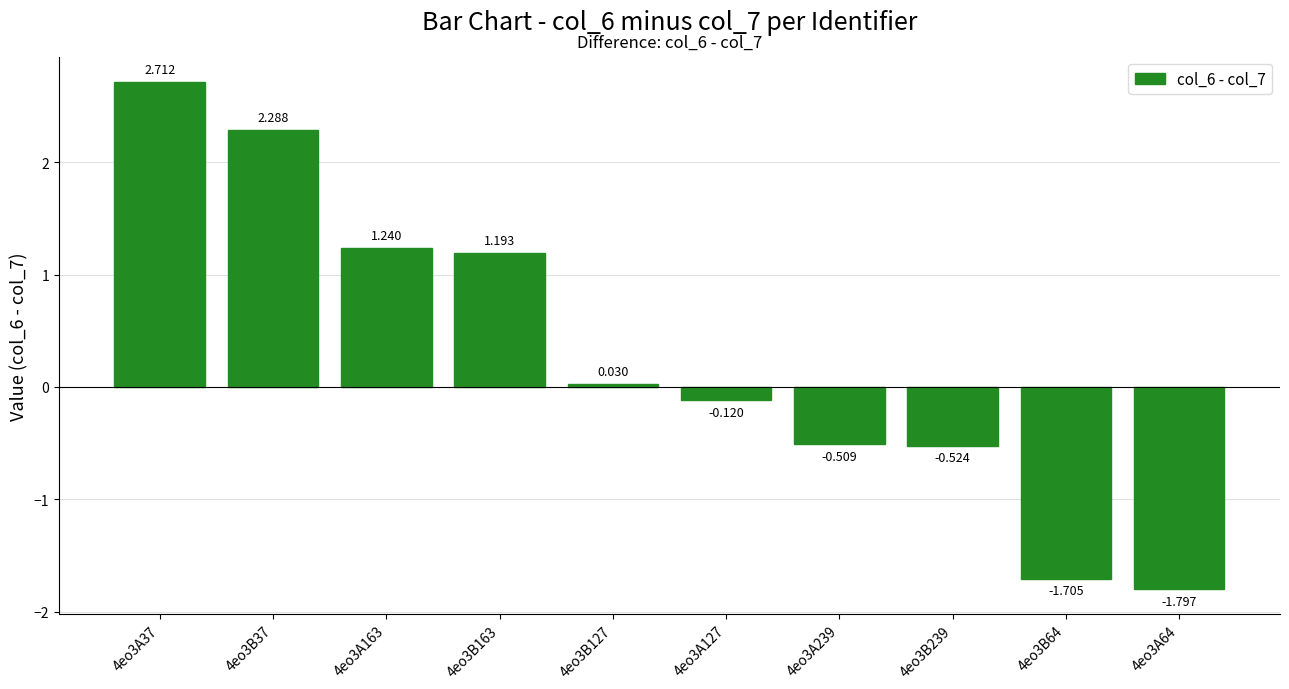

How many bars are there in total?

10